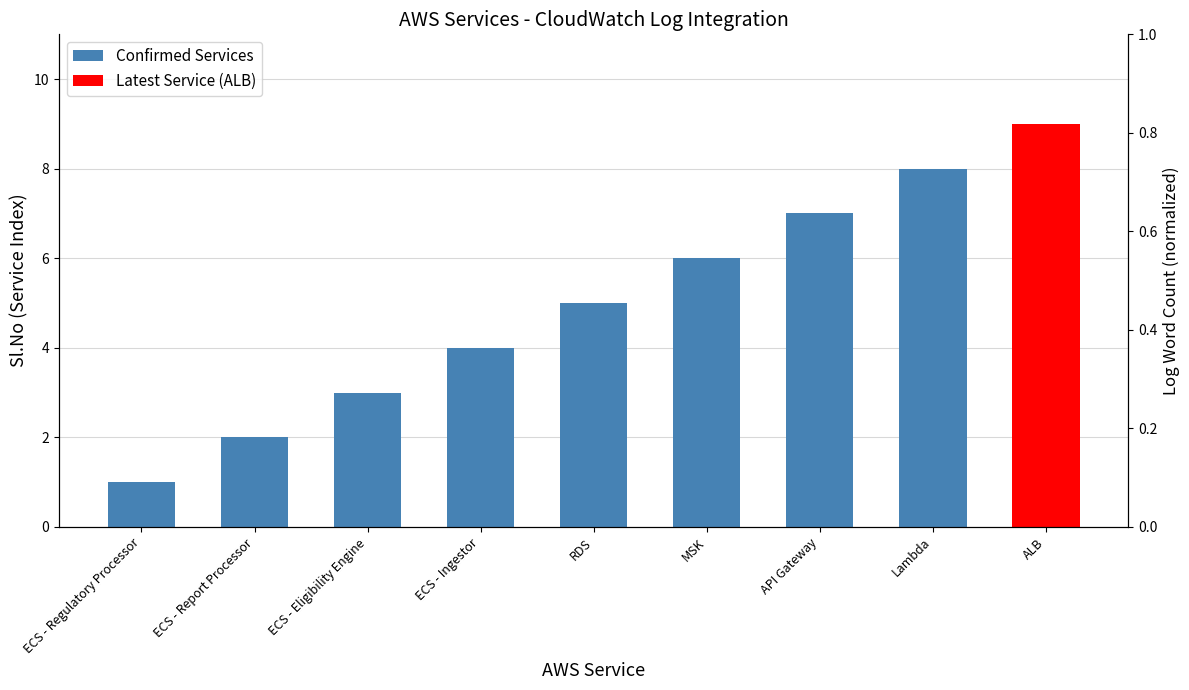

How many data points are less than 5?

4